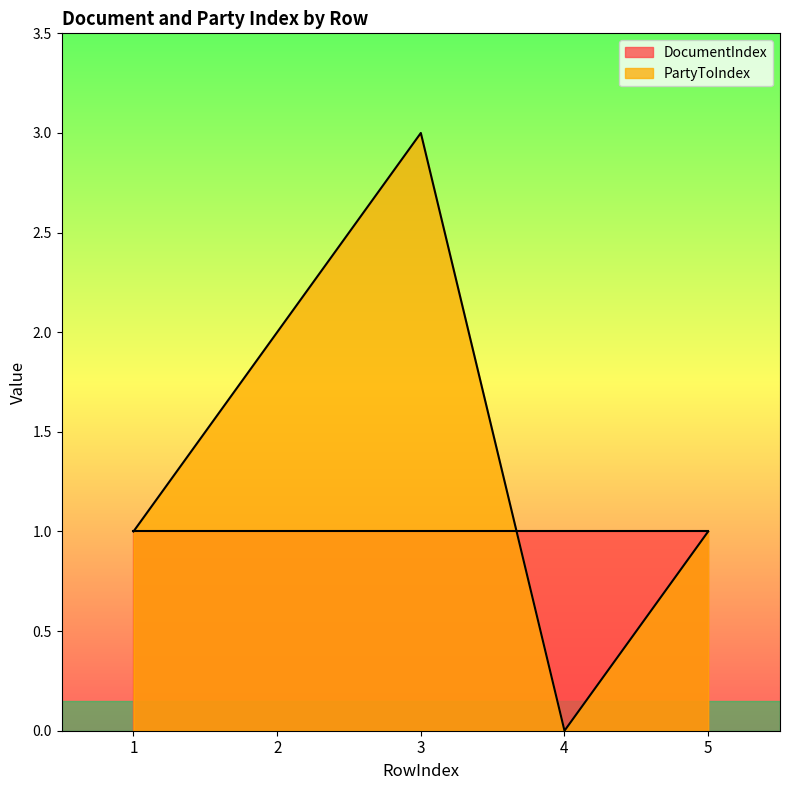

At which category does the chart reach its minimum across all series?

4